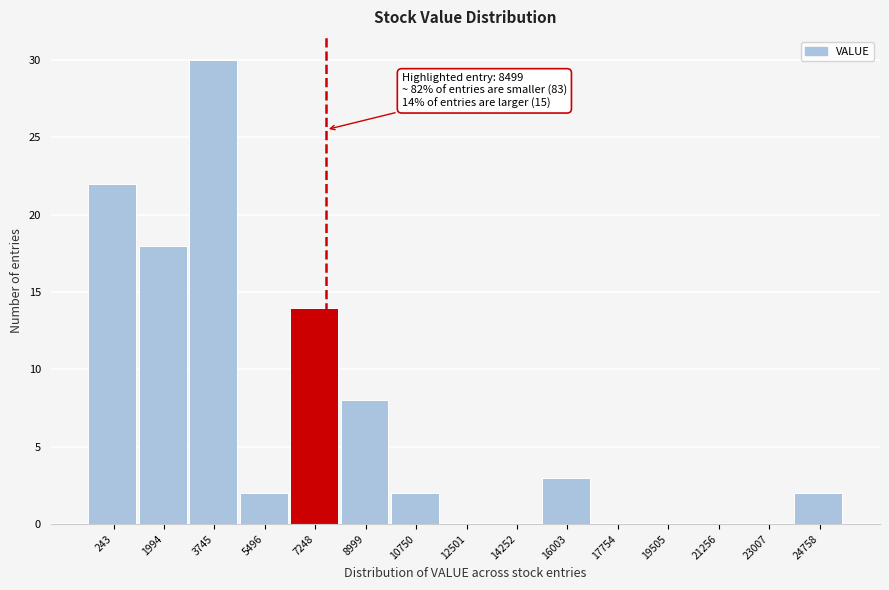

Reading left to right, transcribe all the data shown in this chart.

243=22	1994=18	3745=30	5496=2	7248=14	8999=8	10750=2	12501=0	14252=0	16003=3	17754=0	19505=0	21256=0	23007=0	24758=2